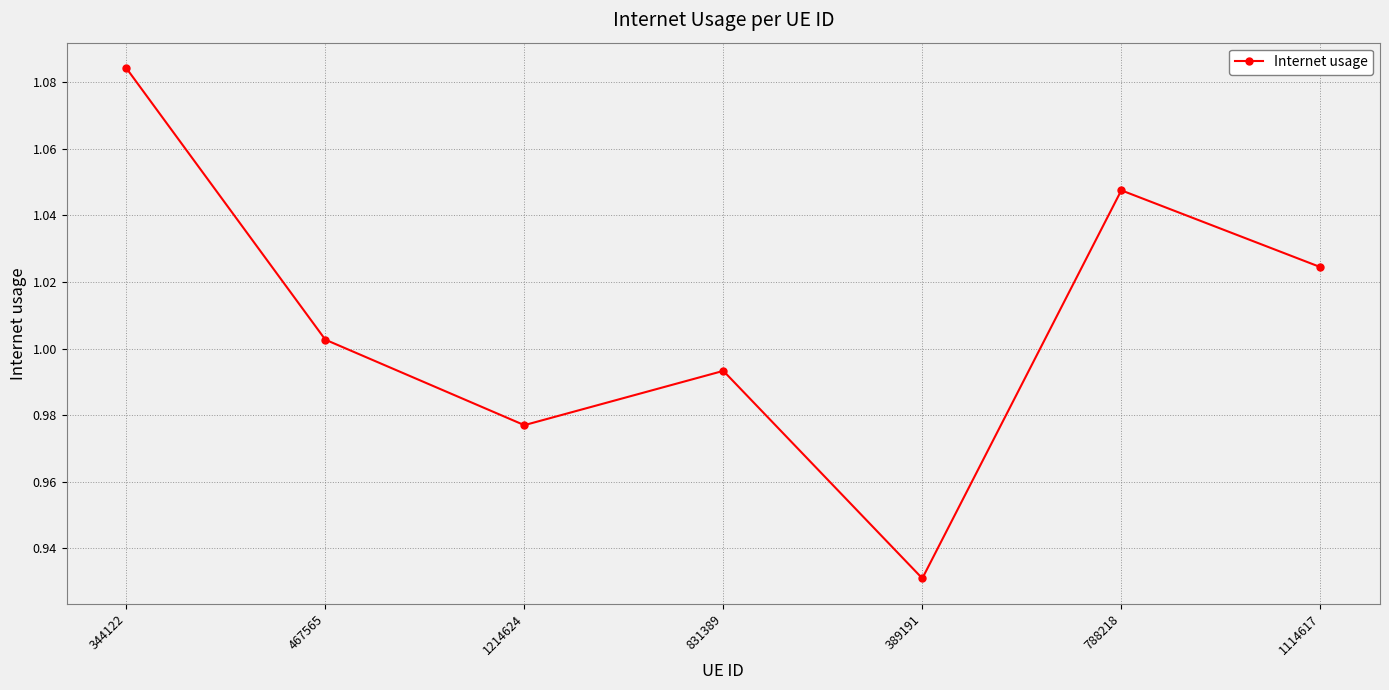

Between 1214624 and 788218, which is larger?

788218